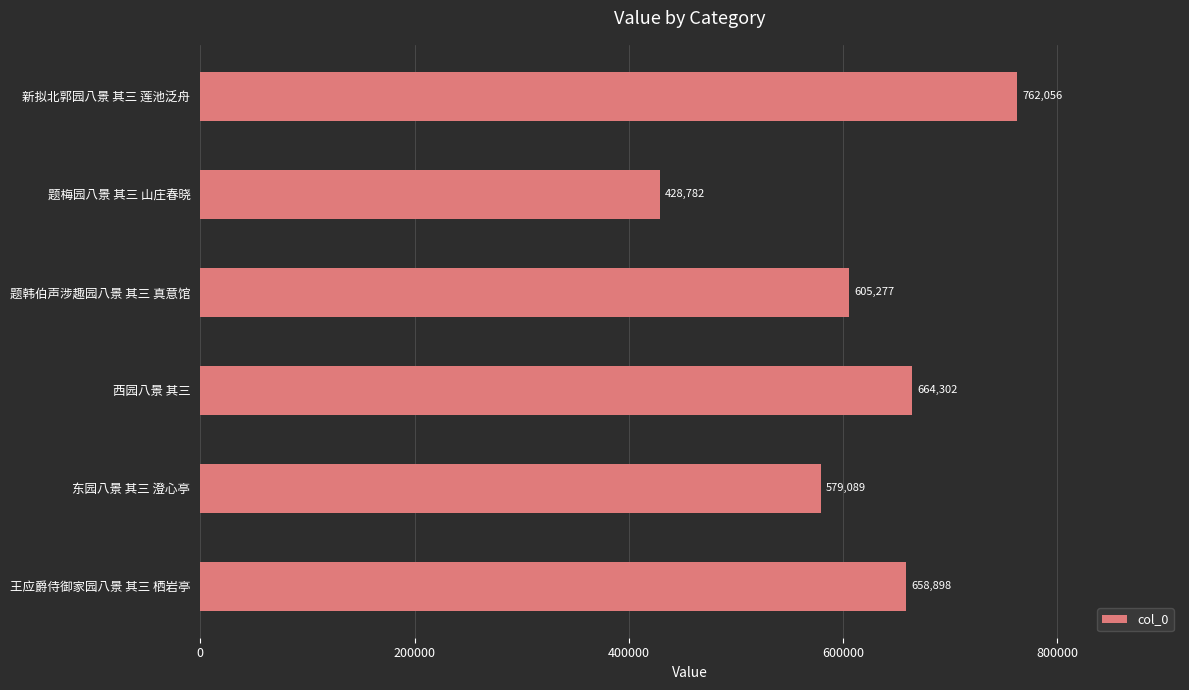

What position from the top is 王应爵侍御家园八景 其三 栖岩亭?

6